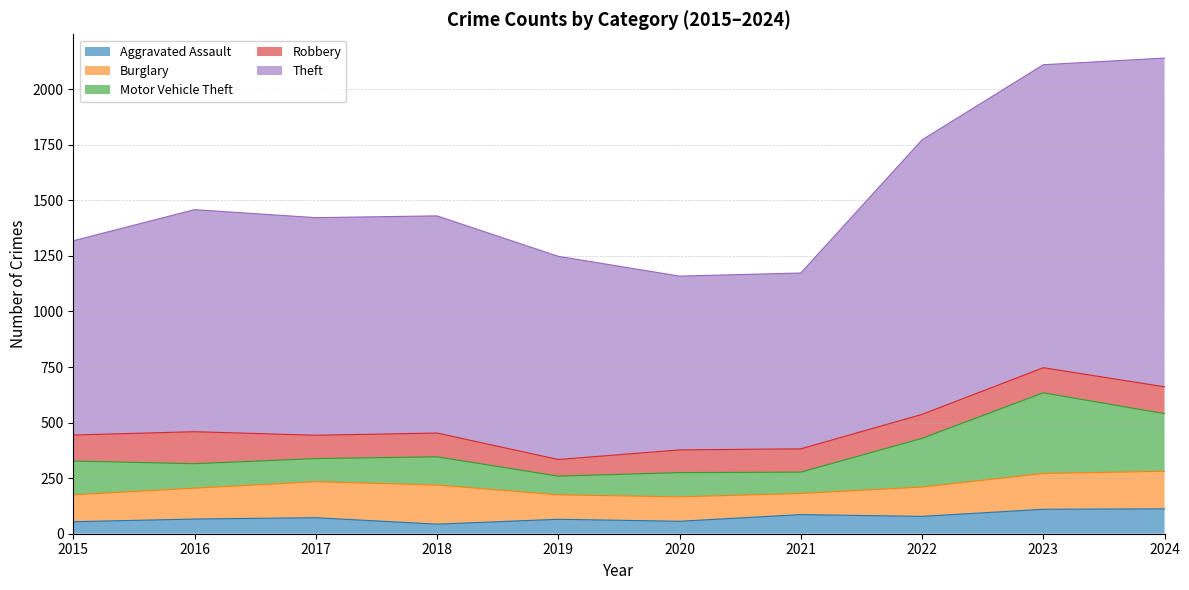

What is the total value across all series at 2018?

1430